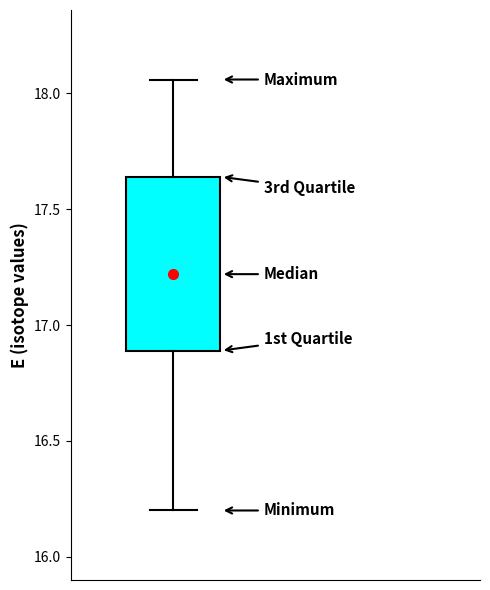

Where is the upper edge of the box on the y-axis? The values are not printed on the chart, so give them approximately, as read against the axis.

17.65